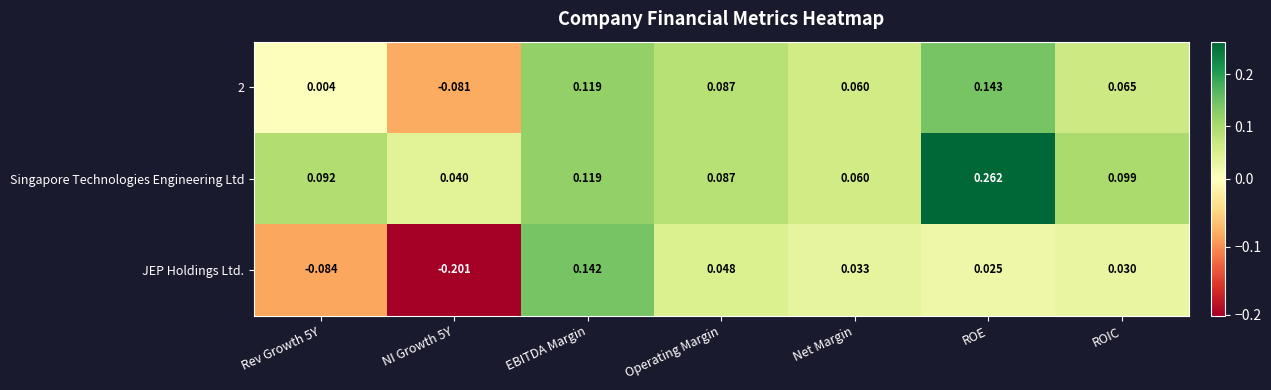

How many values in JEP Holdings Ltd. are below zero?

2